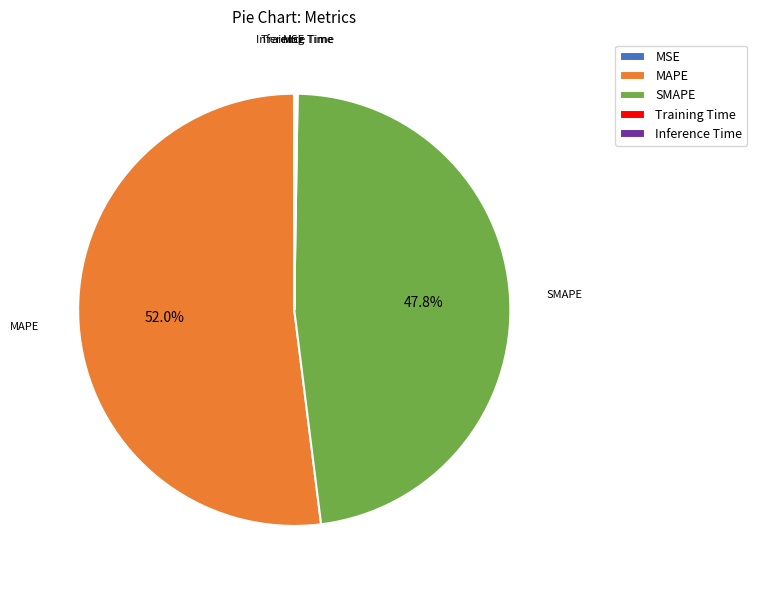

Which category has the biggest portion of the pie?

MAPE